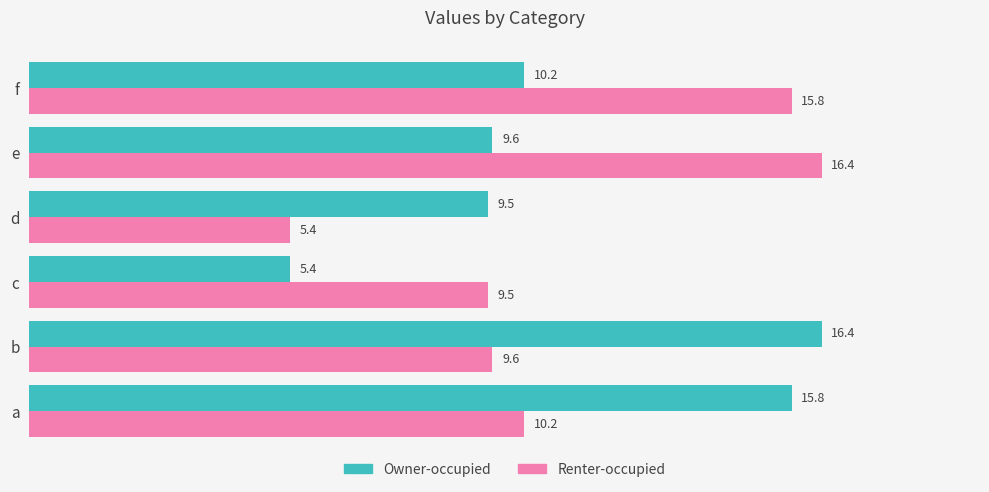

Count the number of data series in this chart.

2